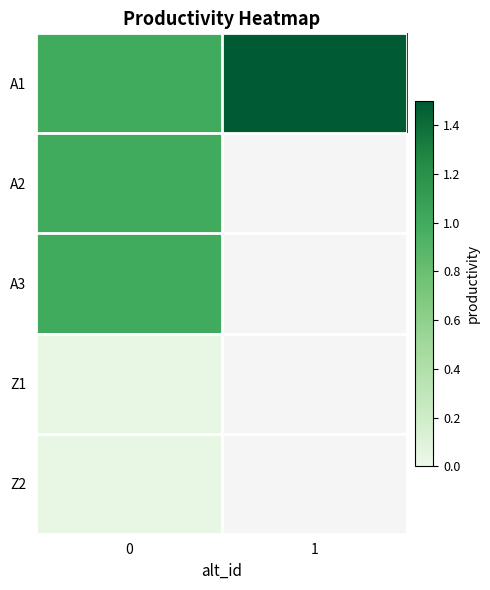

Count the number of categories in the chart.

2